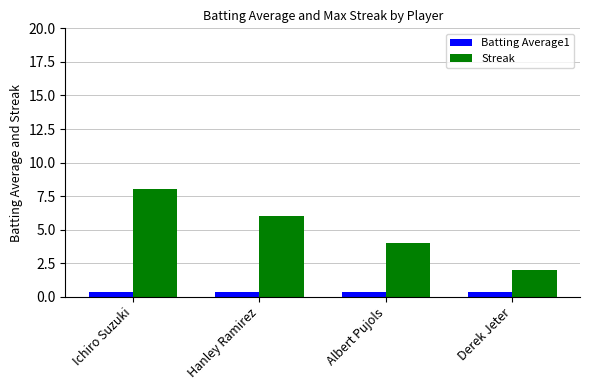

What is the sum of all Batting Average1 values?

1.4